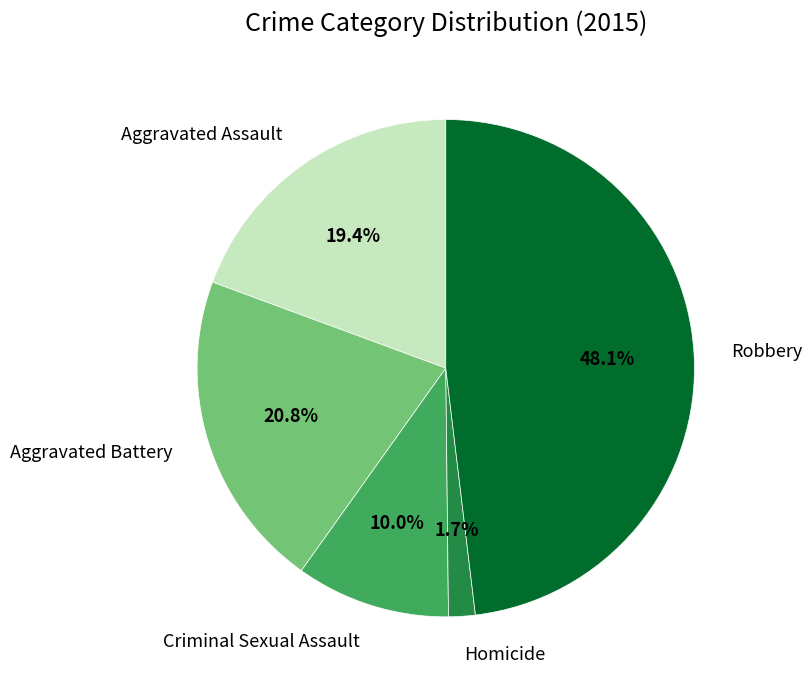

To the nearest percent, what portion does Robbery represent?

48%